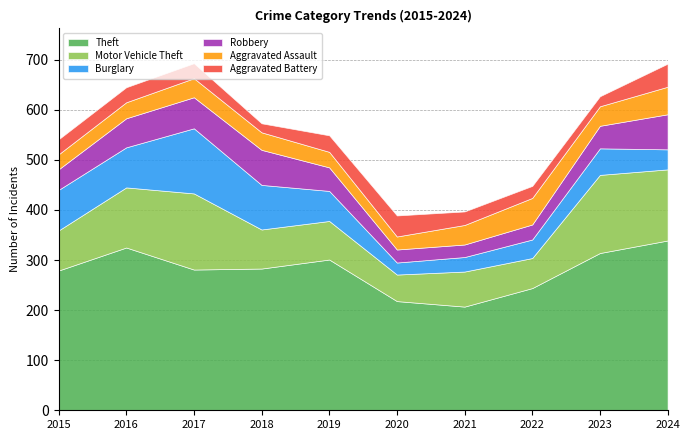

How many distinct data groups are displayed?

6